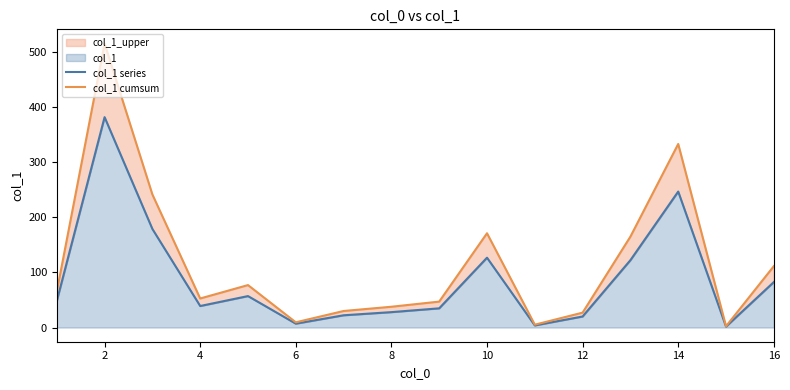

What is the value of the col_1 cumsum point at the 12th from the left?

27.0